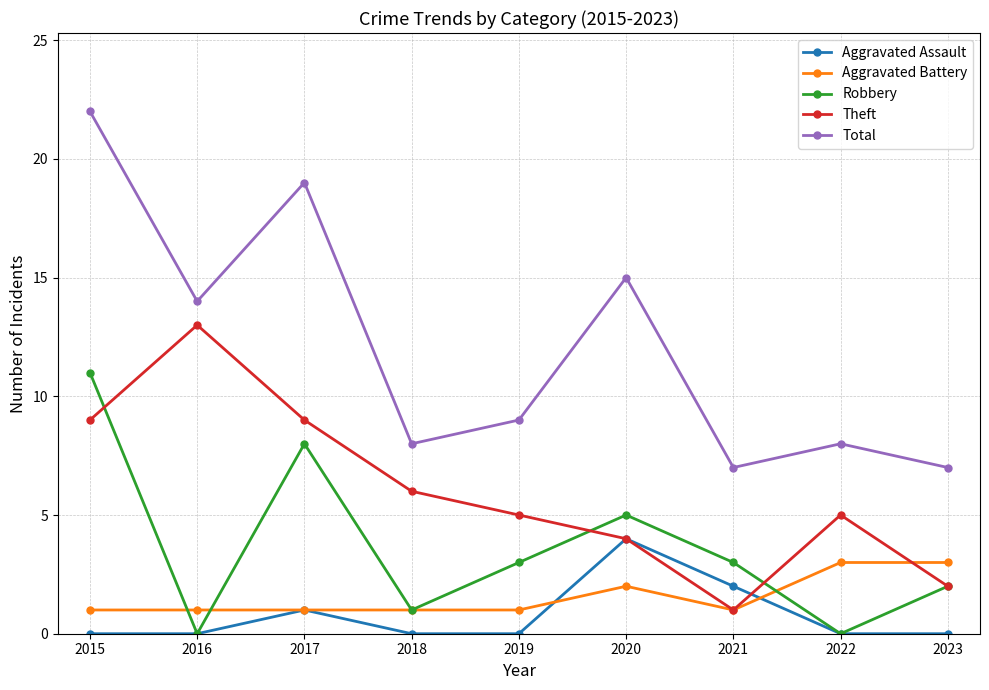

What is the sum of all Aggravated Battery values?

14